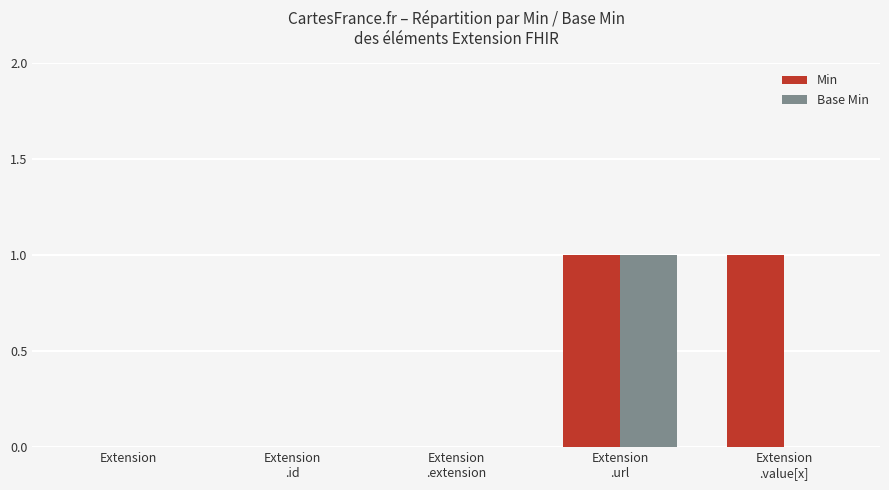

Which series has the largest total across all categories?

Min